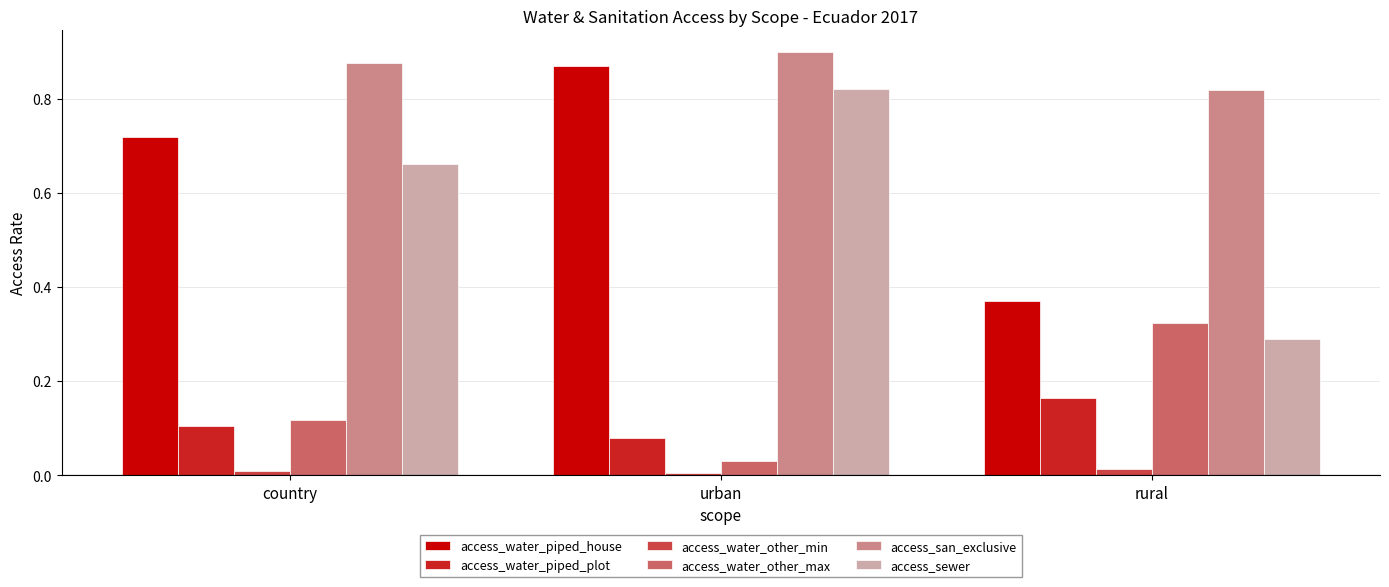

Which series has the largest total across all categories?

access_san_exclusive